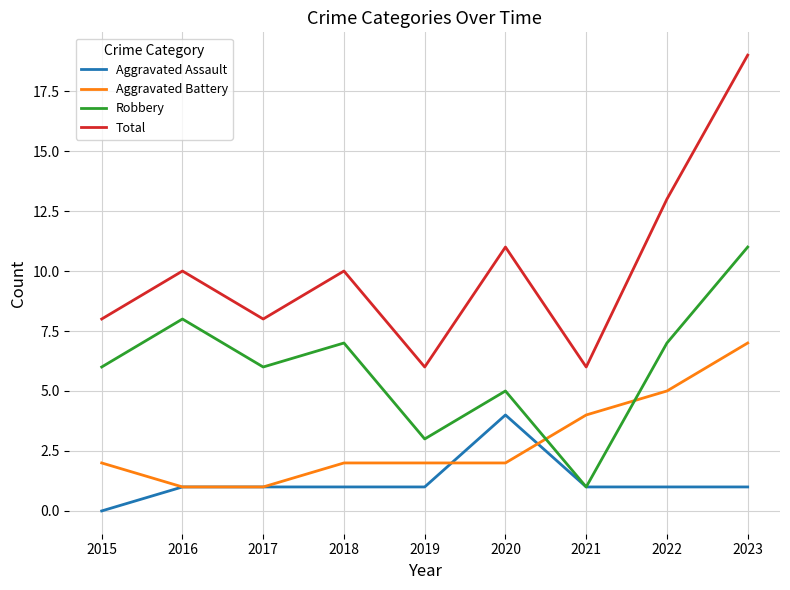

Is it true that Robbery equals 5 at 2020?

True